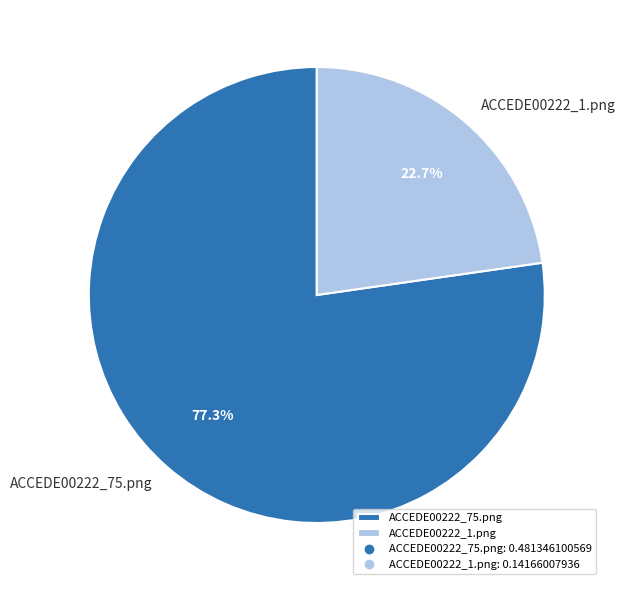

To the nearest percent, what is the difference between the largest and smallest slice percentages?

55%